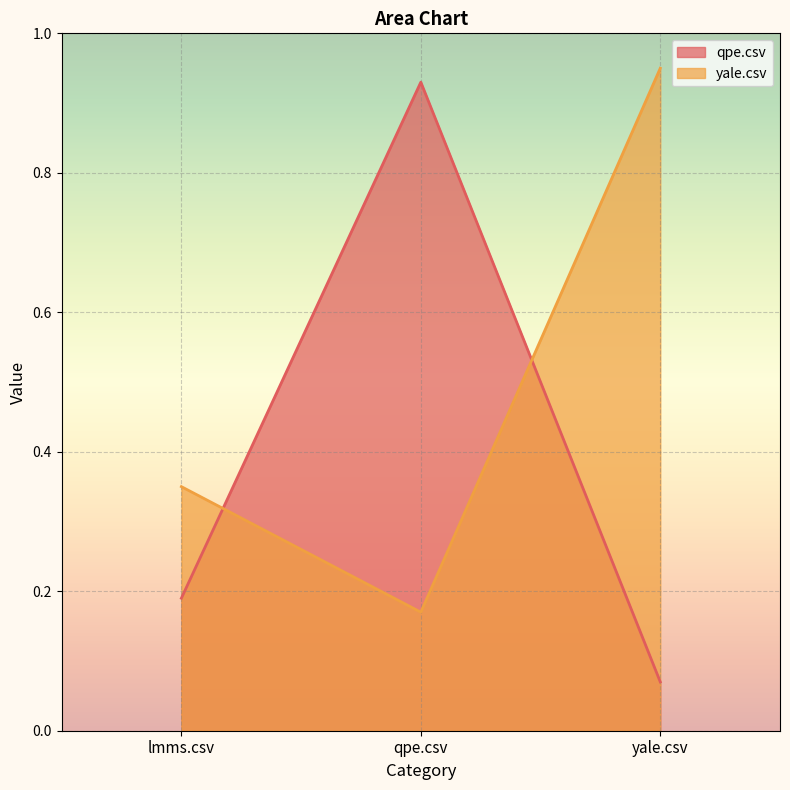

Reading left to right, list all the values displayed in this chart.

qpe.csv: lmms.csv=0.2	qpe.csv=0.9	yale.csv=0.1
yale.csv: lmms.csv=0.3	qpe.csv=0.2	yale.csv=0.9